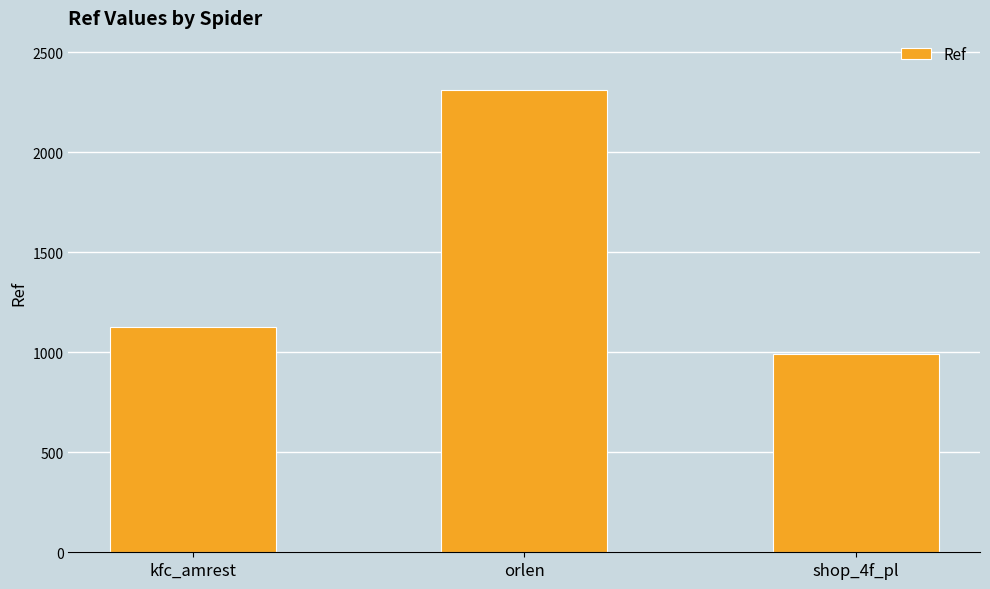

What is the difference between the maximum and minimum values?

1321